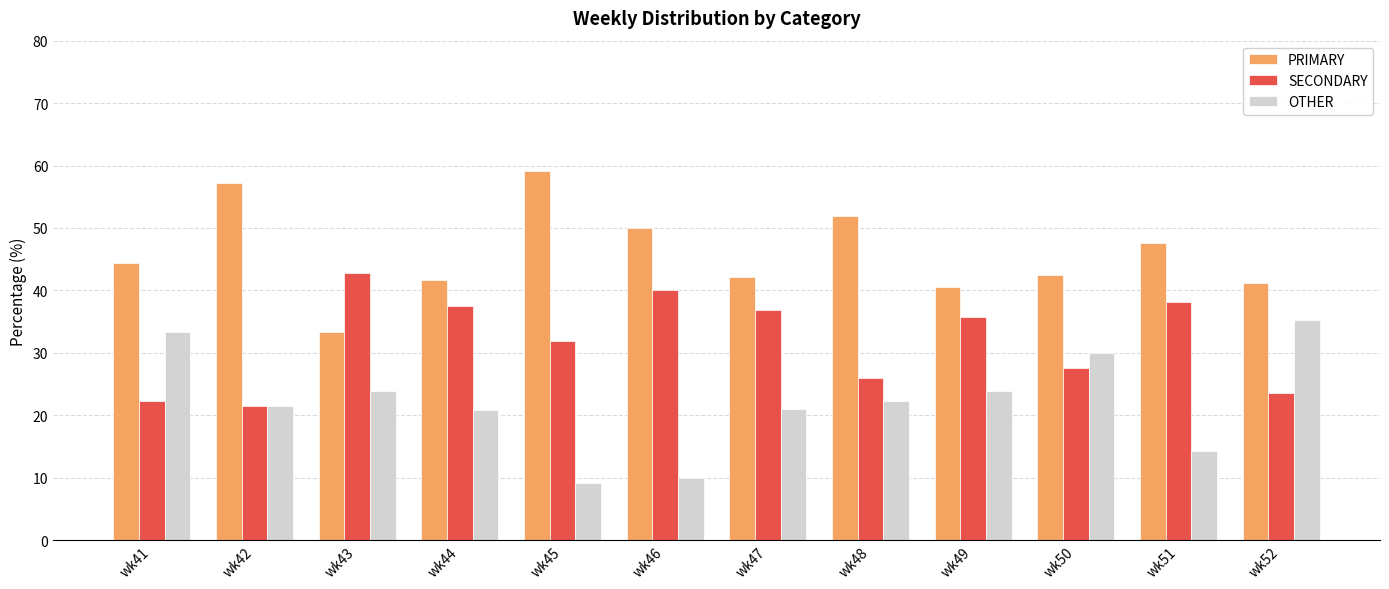

What is the difference between the highest and lowest values at wk44?

20.8